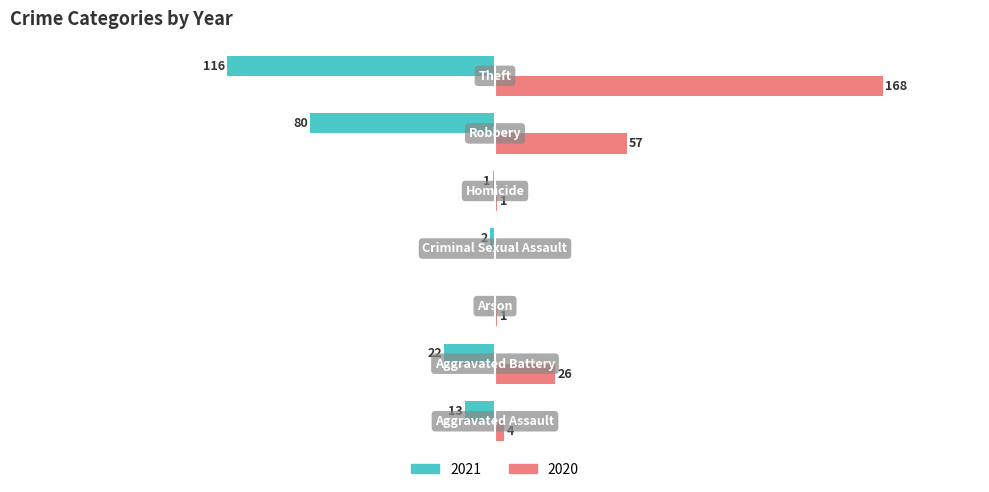

What are all the series names shown in the legend?

2021, 2020